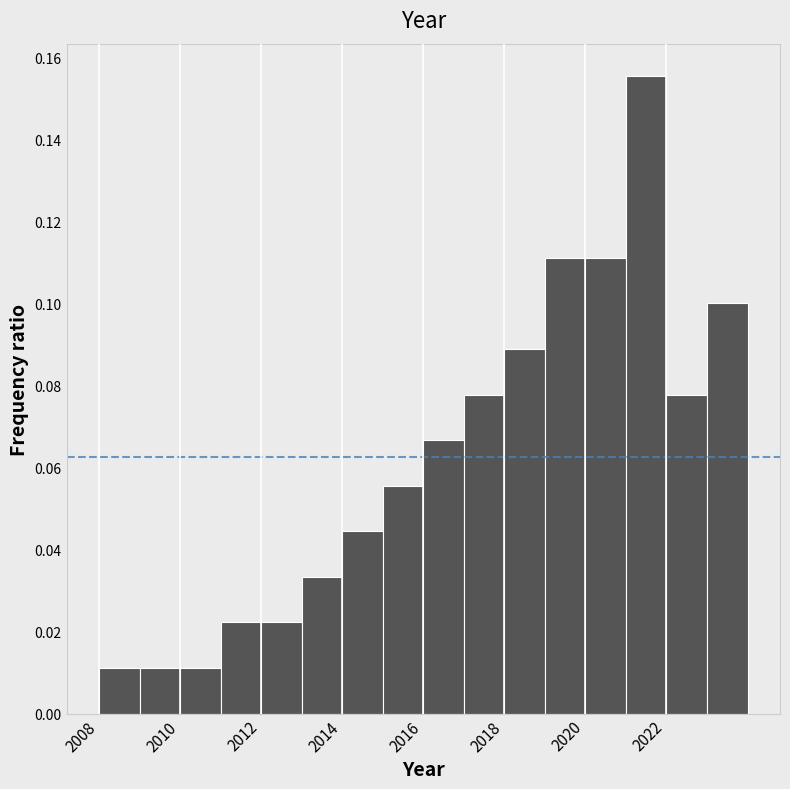

What is the height of the bar covering 2014 to 2015 on the x-axis? The values are not printed on the chart, so give them approximately, as read against the axis.

0.044